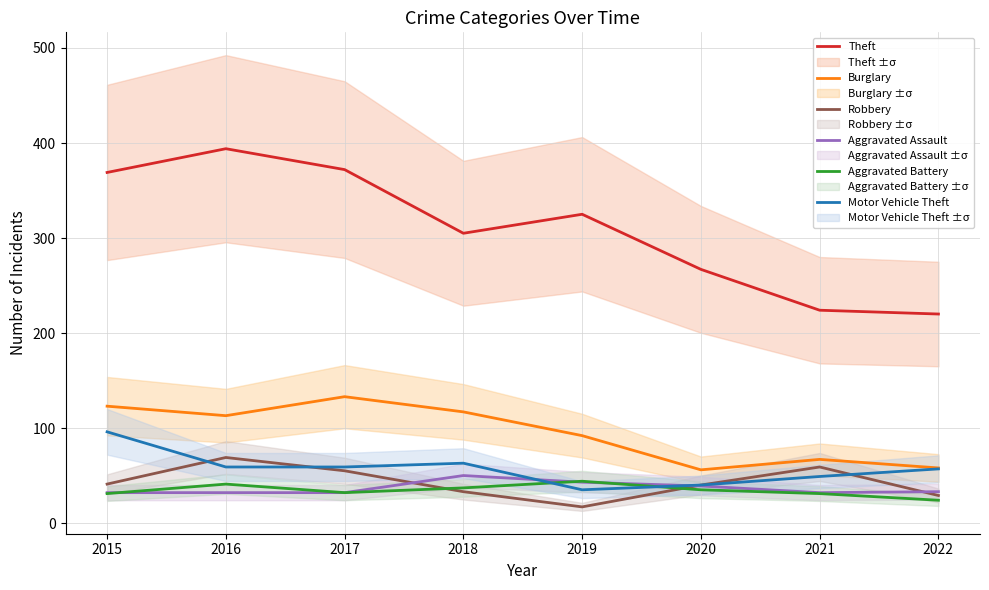

How many times do Robbery and Motor Vehicle Theft cross each other?

3